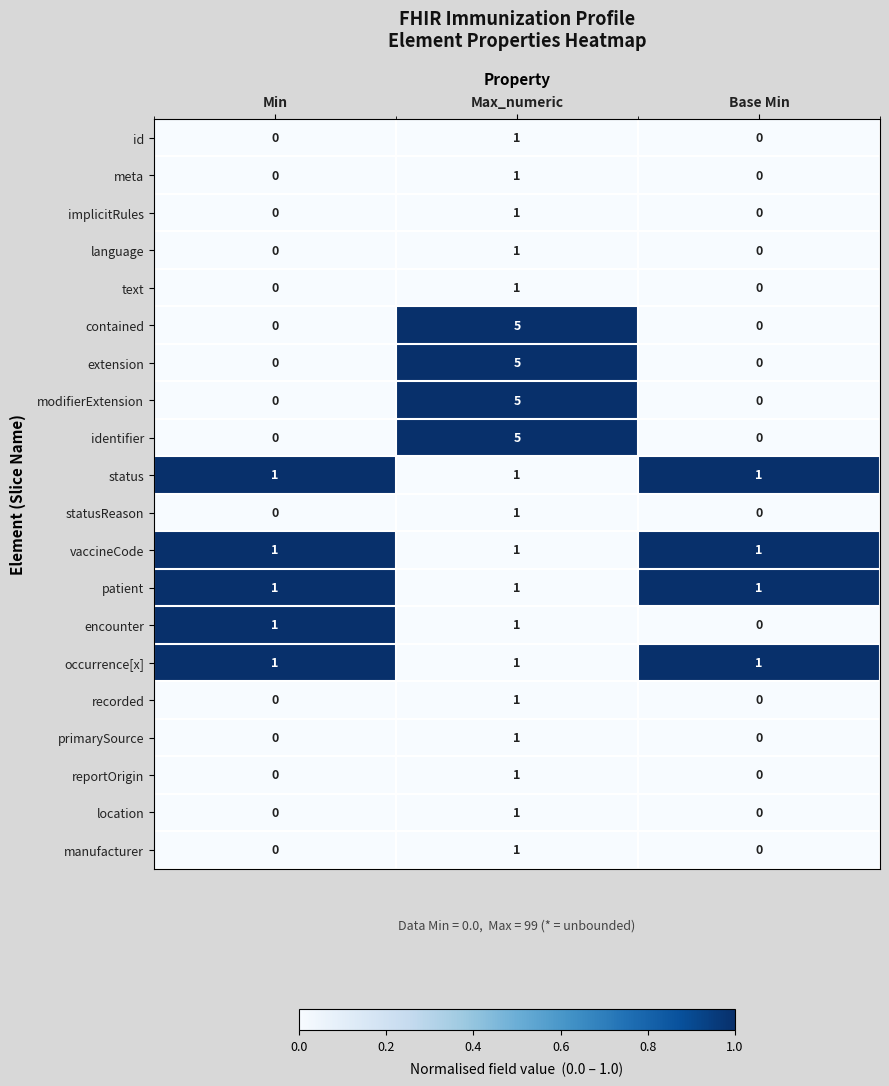

Is it true that language equals 0 at Min?

True